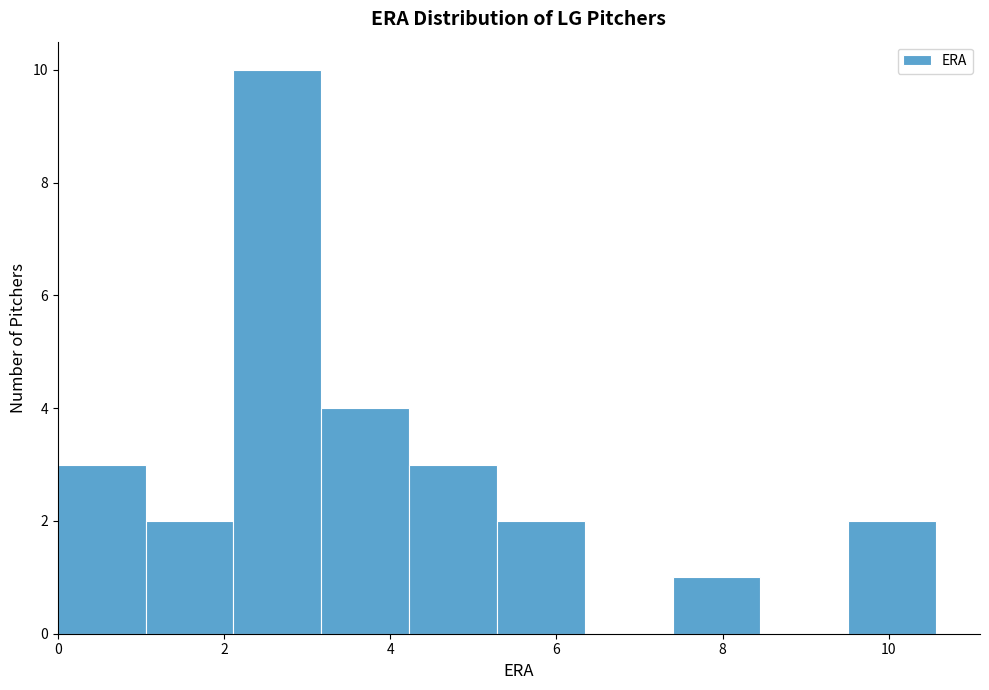

Reading left to right, transcribe this chart: for each bar, give the range it covers on the x-axis and its height. Neither the bar edges nor the heights are printed on the chart, so give them approximately, as read against the axes.

0.0 to 1.0: 3
1.0 to 2.2: 2
2.2 to 3.2: 10
3.2 to 4.2: 4
4.2 to 5.2: 3
5.2 to 6.4: 2
6.4 to 7.4: 0
7.4 to 8.4: 1
8.4 to 9.6: 0
9.6 to 10.6: 2